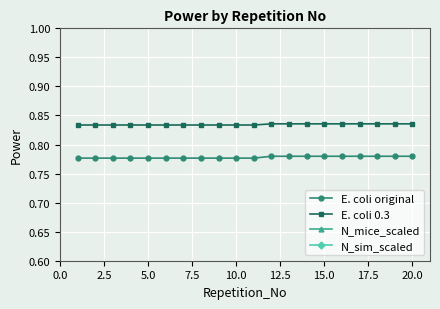

The E. coli original series shows 1.2 at 10.0. True or false?

False